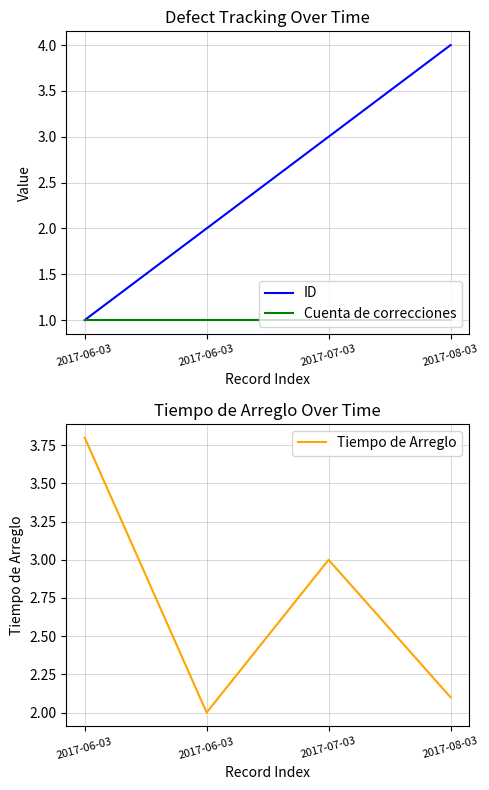

True or false: ID and Tiempo de Arreglo intersect in this chart.

False